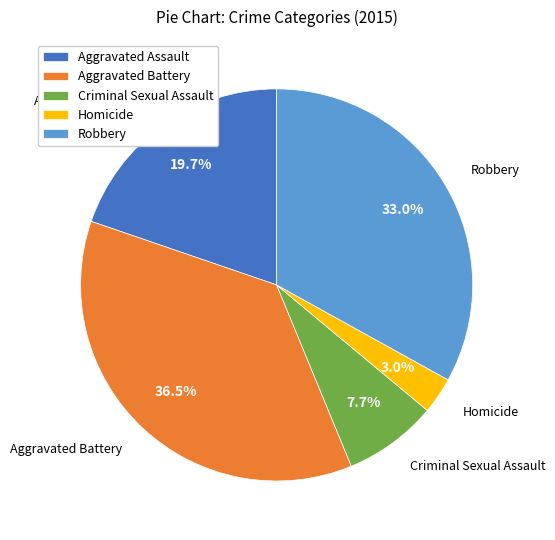

What portion of the pie excludes Criminal Sexual Assault?

92.3%